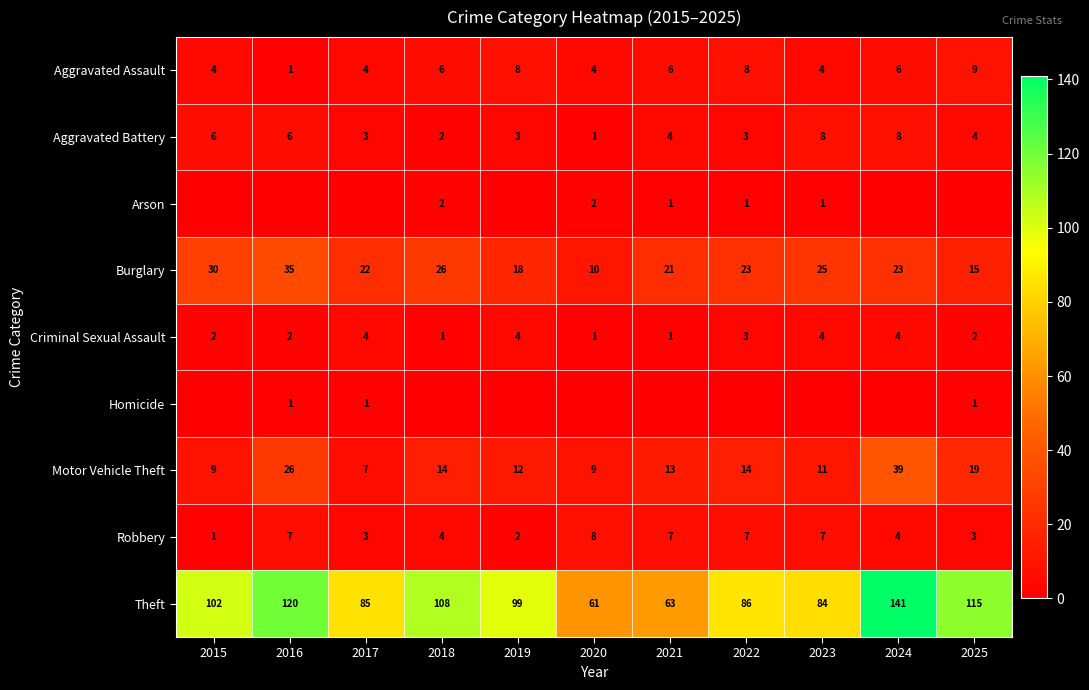

Is the value of Motor Vehicle Theft at 2018 greater than the value of Burglary at 2023?

No